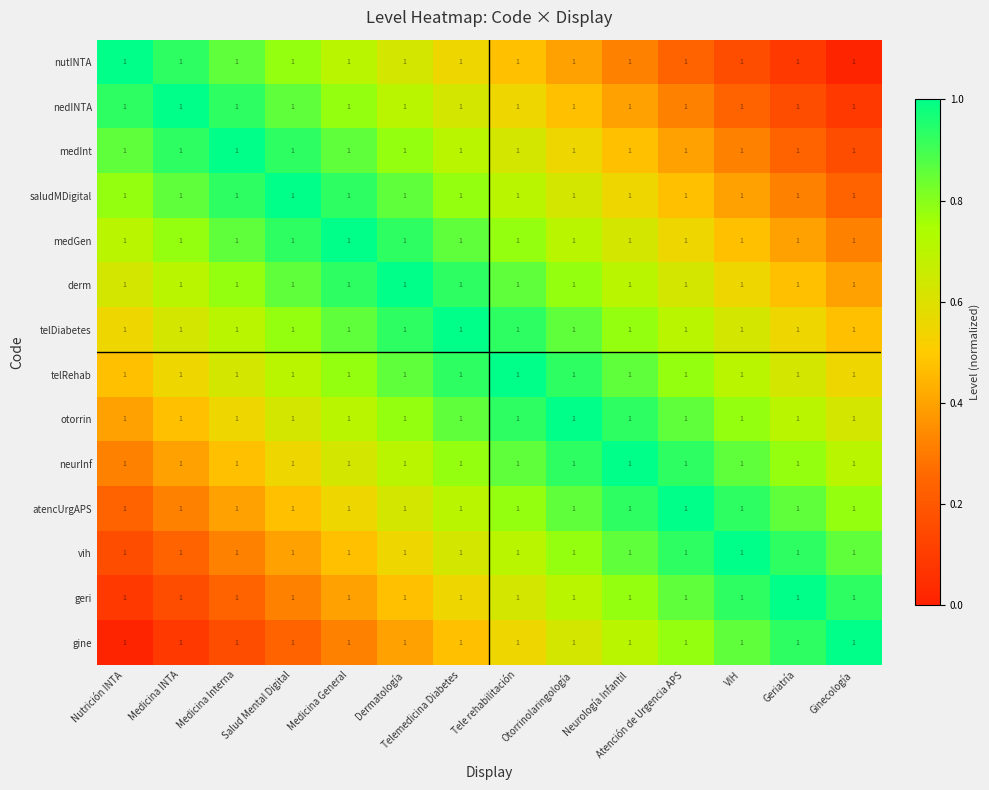

True or false: nutINTA has a value of 0.2 at Otorrinolaringología.

False